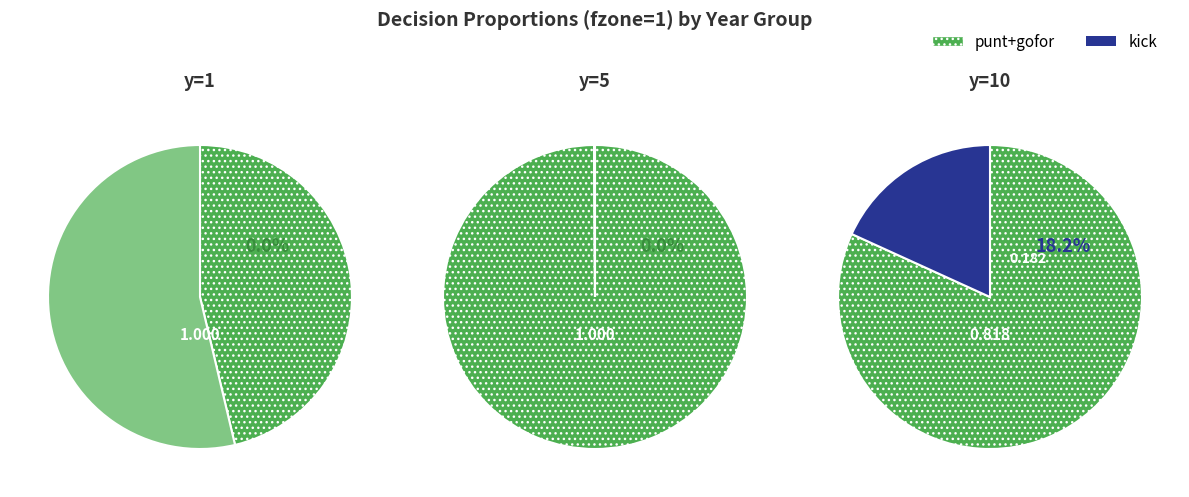

Is it true that y=10 is 6% of the pie?

False